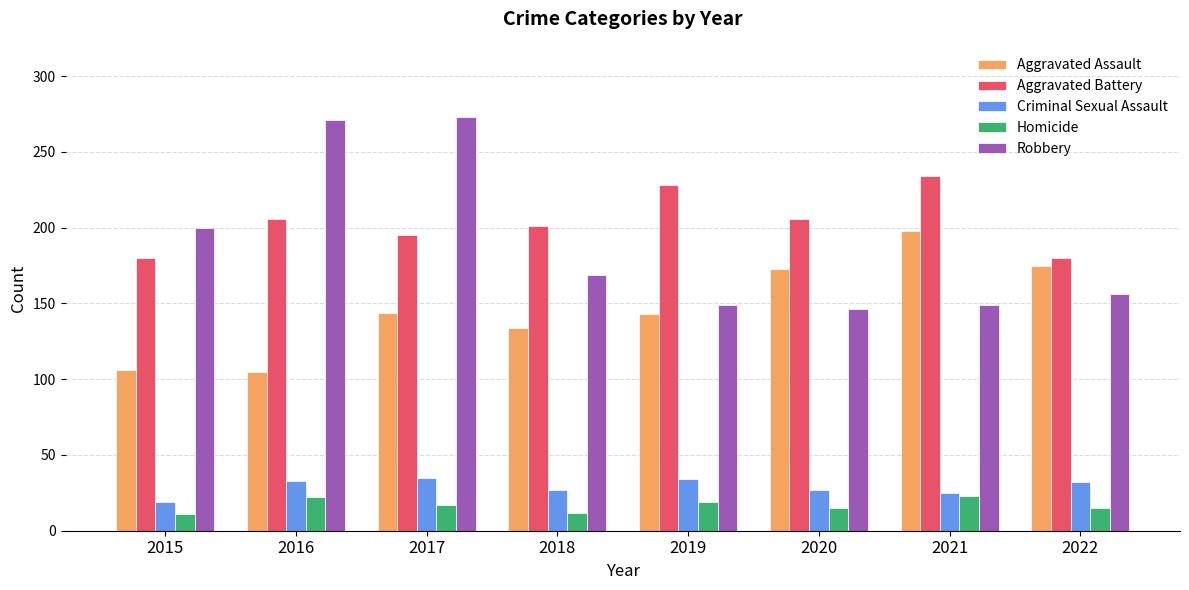

What value does the Robbery series have at 2015?

200